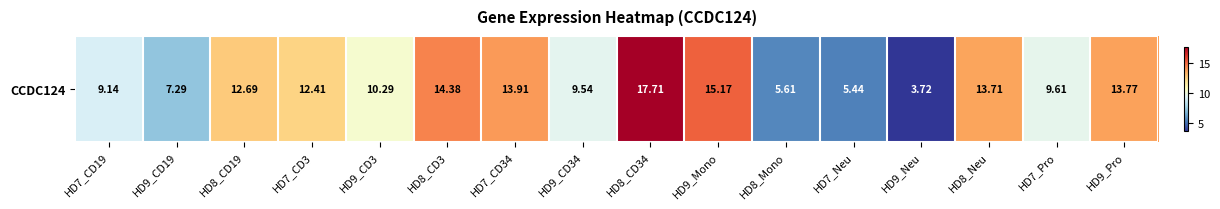

List the labels in order of value, largest first.

HD8_CD34, HD9_Mono, HD8_CD3, HD7_CD34, HD9_Pro, HD8_Neu, HD8_CD19, HD7_CD3, HD9_CD3, HD7_Pro, HD9_CD34, HD7_CD19, HD9_CD19, HD8_Mono, HD7_Neu, HD9_Neu